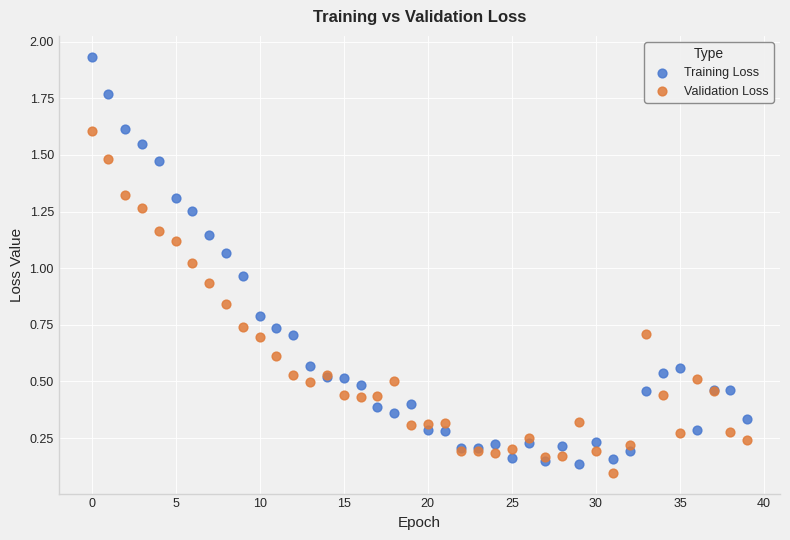

Which series reaches the maximum Y coordinate?

Training Loss